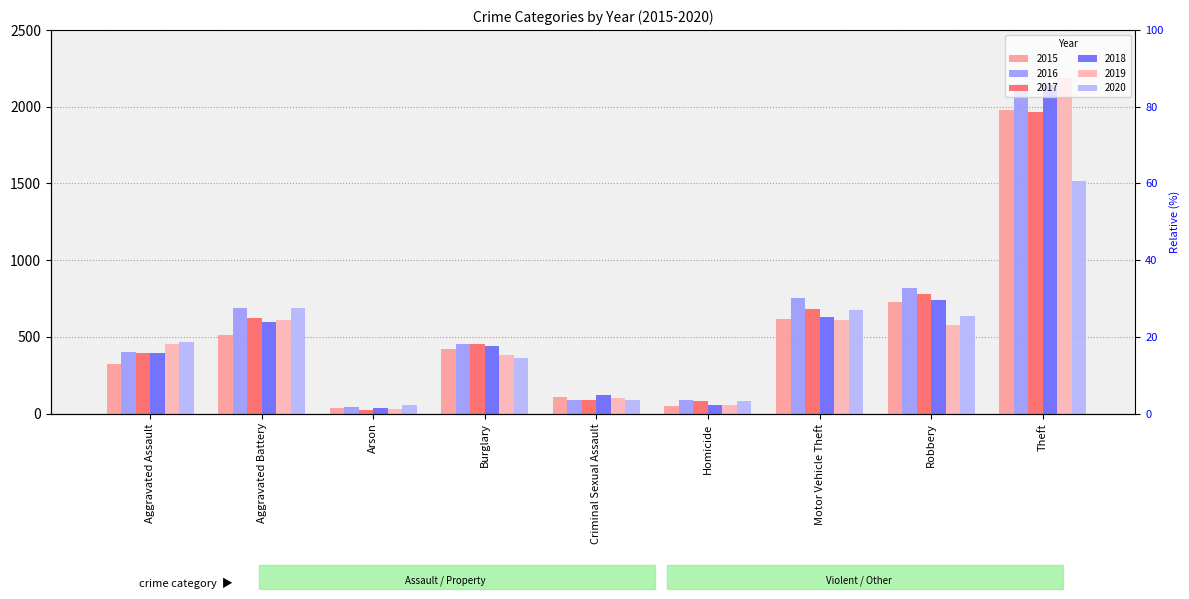

The 2018 series shows 948 at Motor Vehicle Theft. True or false?

False